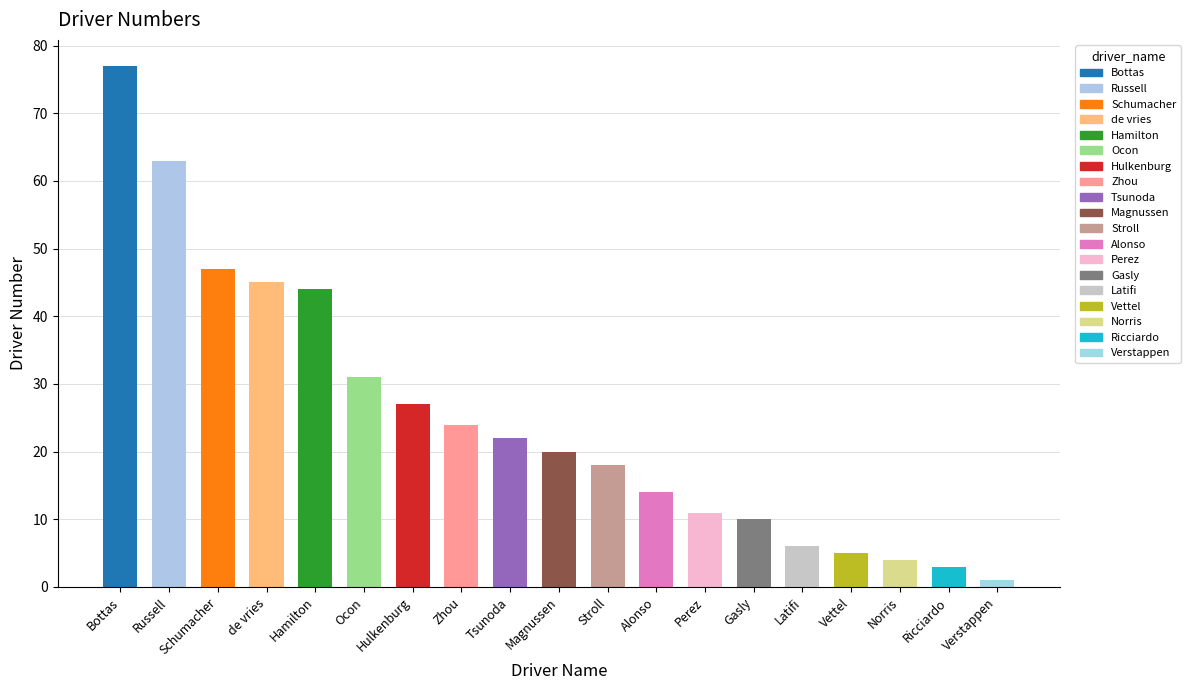

Rank the categories by value from lowest to highest.

Verstappen, Ricciardo, Norris, Vettel, Latifi, Gasly, Perez, Alonso, Stroll, Magnussen, Tsunoda, Zhou, Hulkenburg, Ocon, Hamilton, de vries, Schumacher, Russell, Bottas